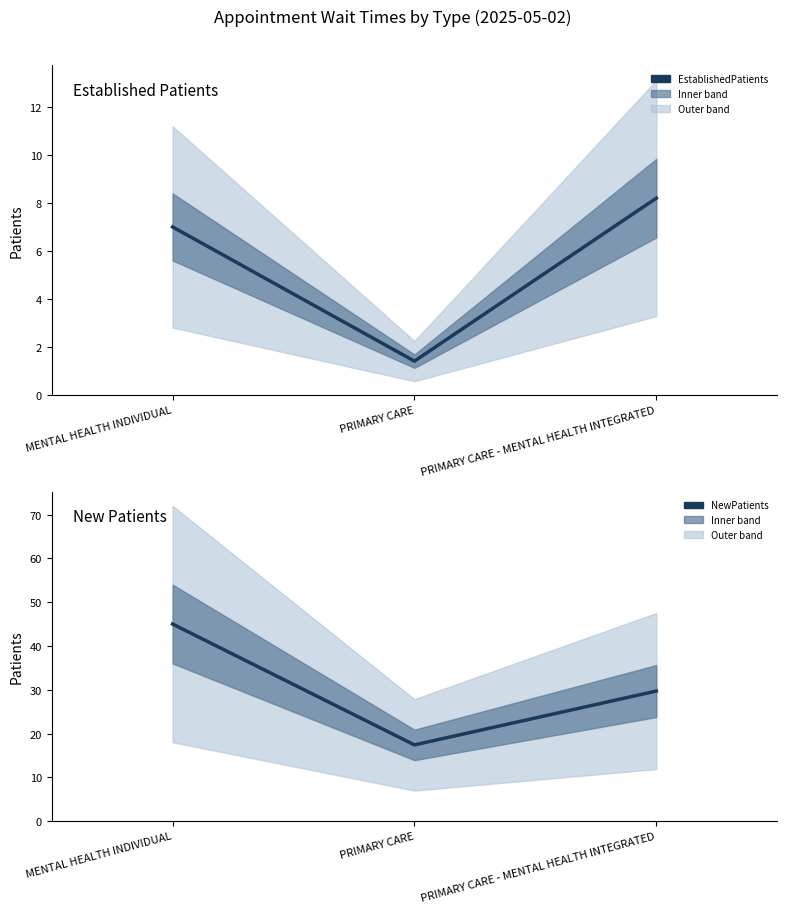

What are all the series names shown in the legend?

EstablishedPatients, NewPatients